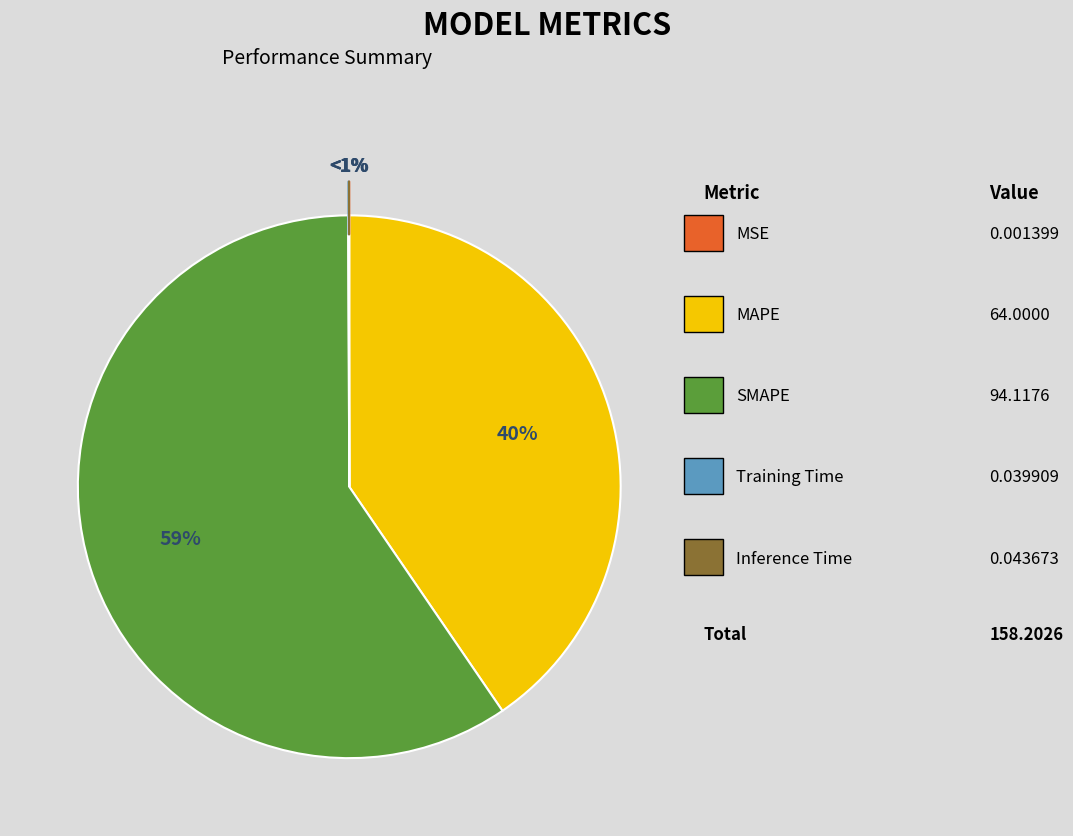

To the nearest percent, what is the average slice percentage?

20%